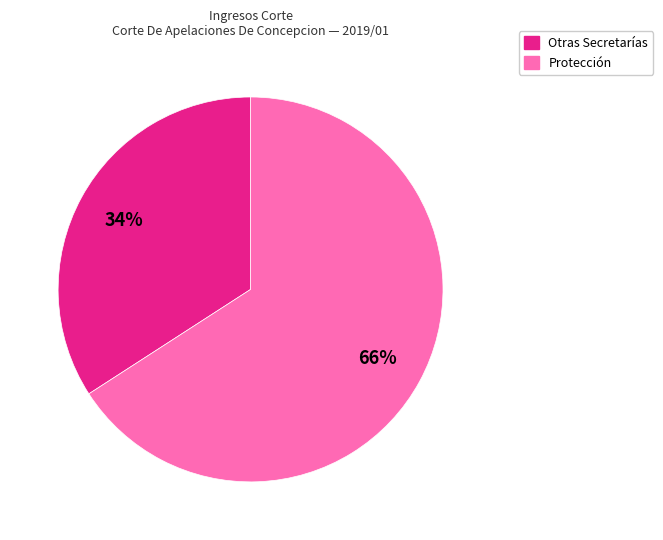

To the nearest percent, what is the difference between the largest and smallest slice percentages?

32%